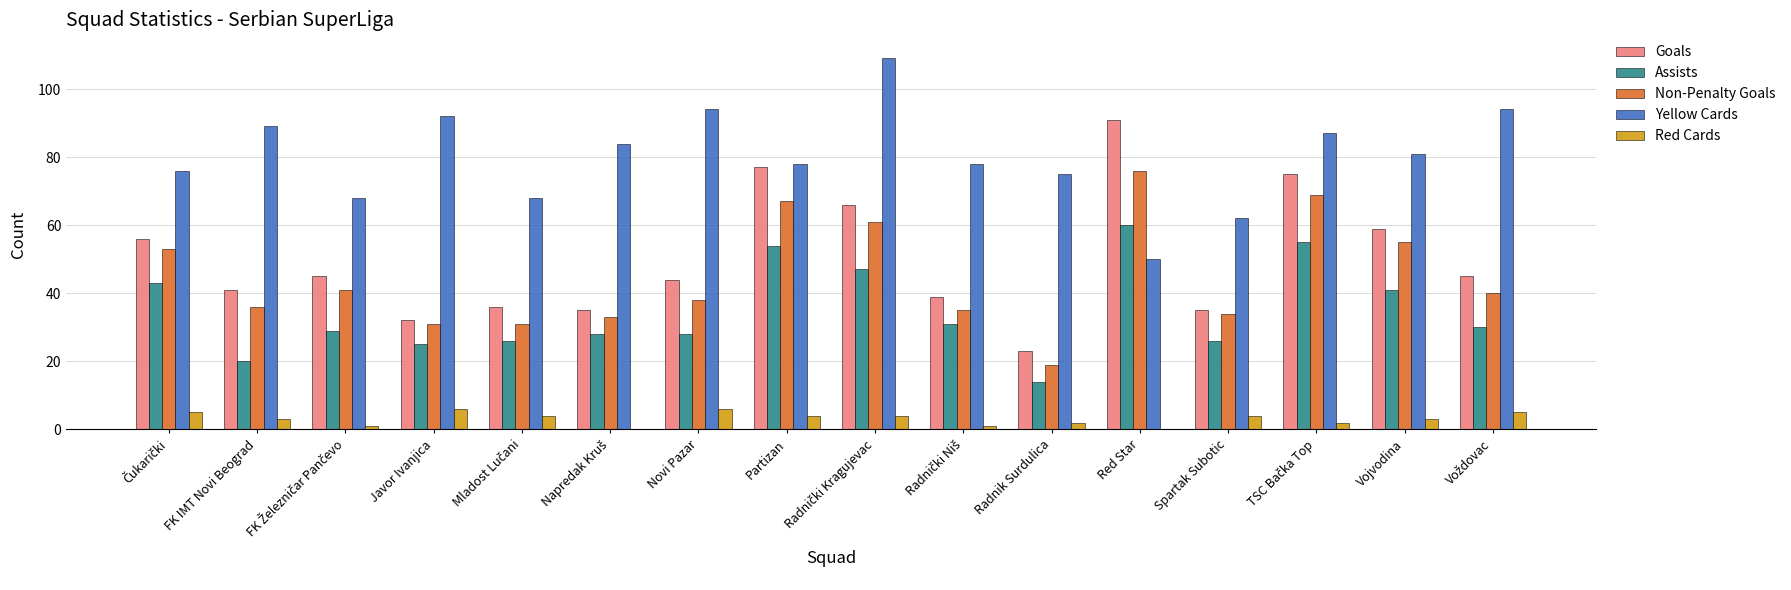

Which series has the largest total across all categories?

Yellow Cards